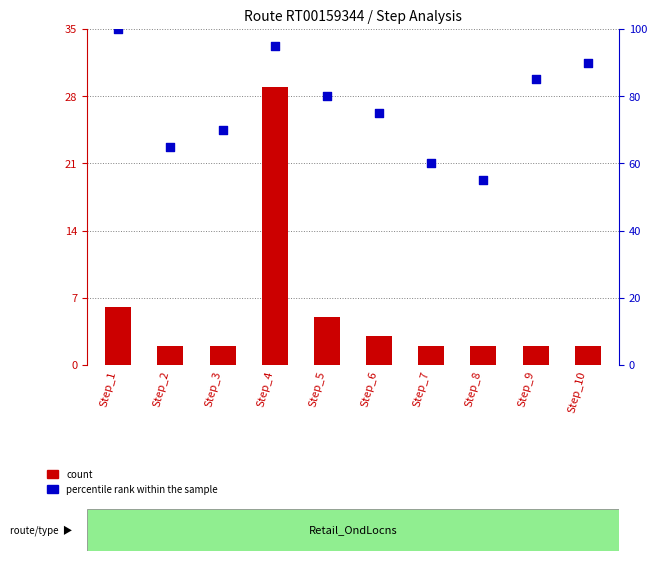

Which series has the largest total across all categories?

percentile rank within the sample